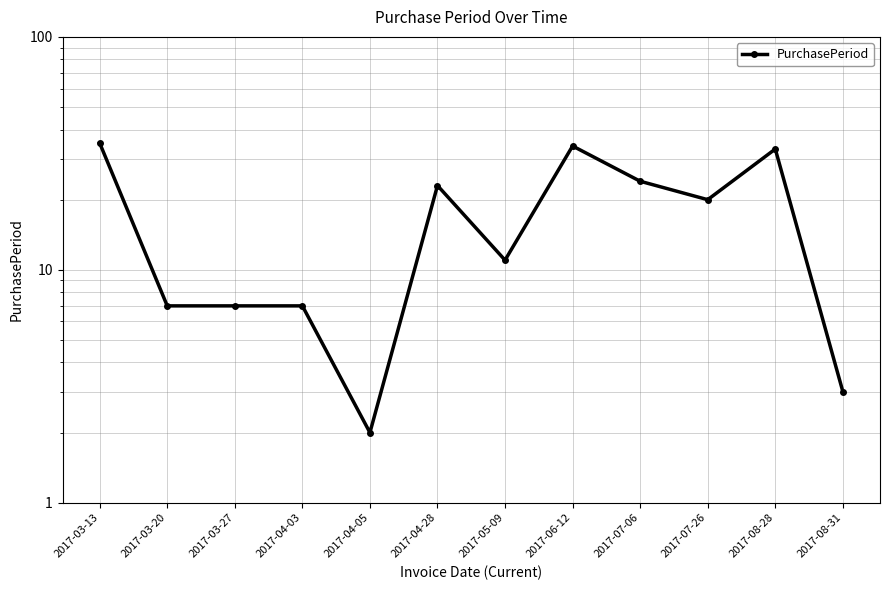

Between 2017-07-06 and 2017-06-12, which is larger?

2017-06-12